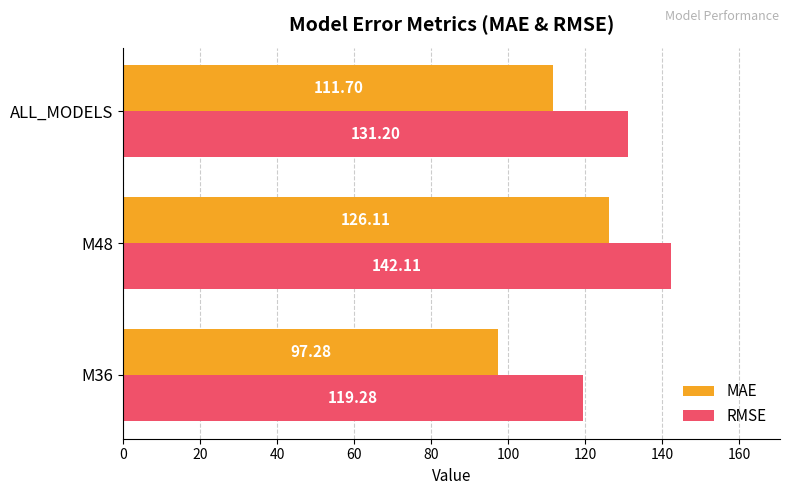

What is the difference between the maximum and minimum values in the MAE series?

28.8